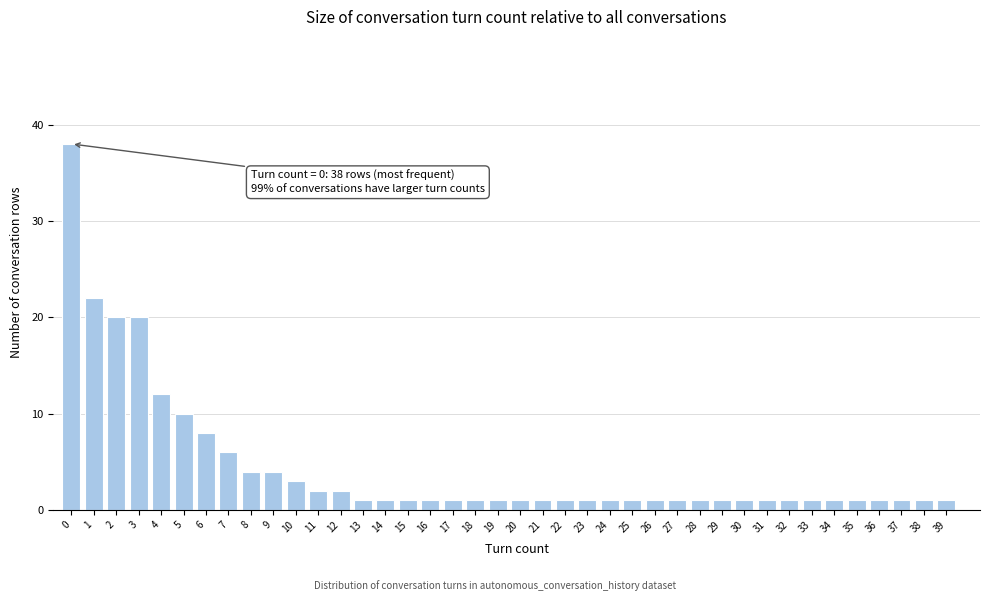

What is the ratio of the value at 5 to the value at 0?

0.3